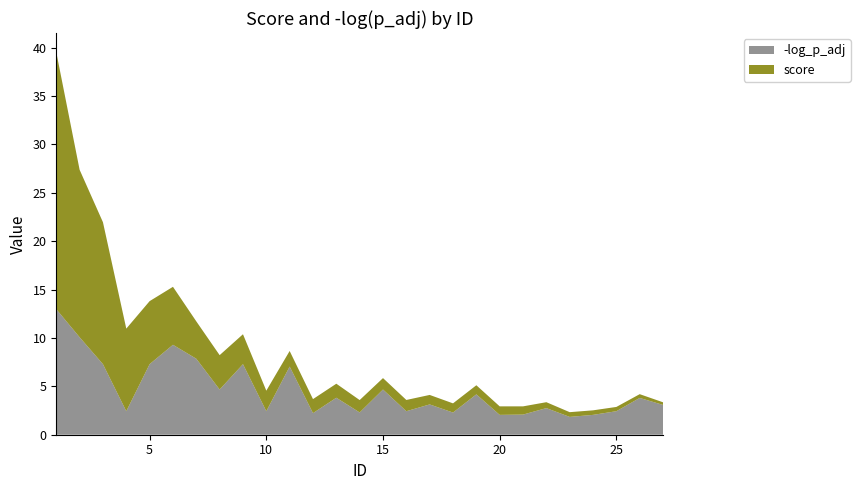

Reading right to left, extract all data points from this chart.

score: 27=0.3	26=0.4	25=0.4	24=0.5	23=0.5	22=0.6	21=0.8	20=0.9	19=0.9	18=0.9	17=1.0	16=1.2	15=1.2	14=1.3	13=1.4	12=1.4	11=1.6	10=2.1	9=3.1	8=3.5	7=3.9	6=6.0	5=6.5	4=8.5	3=14.7	2=17.3	1=26.6
-log_p_adj: 27=3.1	26=3.8	25=2.4	24=2.0	23=1.8	22=2.8	21=2.1	20=2.0	19=4.2	18=2.3	17=3.1	16=2.4	15=4.7	14=2.3	13=3.8	12=2.2	11=7.0	10=2.4	9=7.3	8=4.7	7=7.8	6=9.3	5=7.3	4=2.4	3=7.3	2=10.1	1=13.0